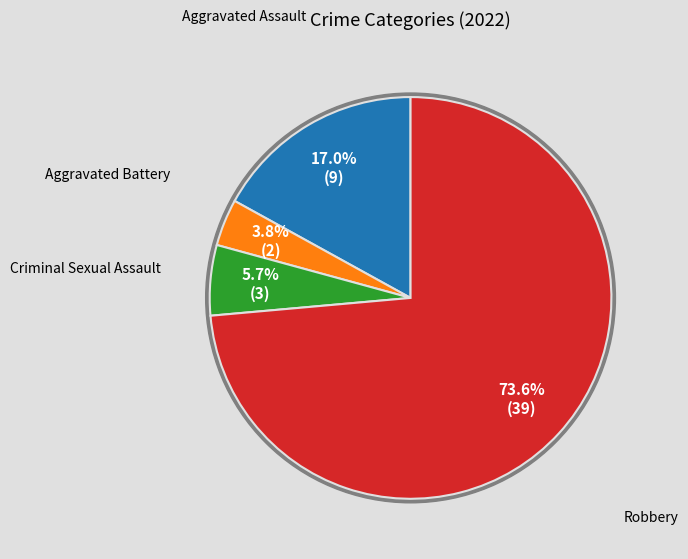

To the nearest percent, what is the difference between the largest and smallest slice percentages?

70%